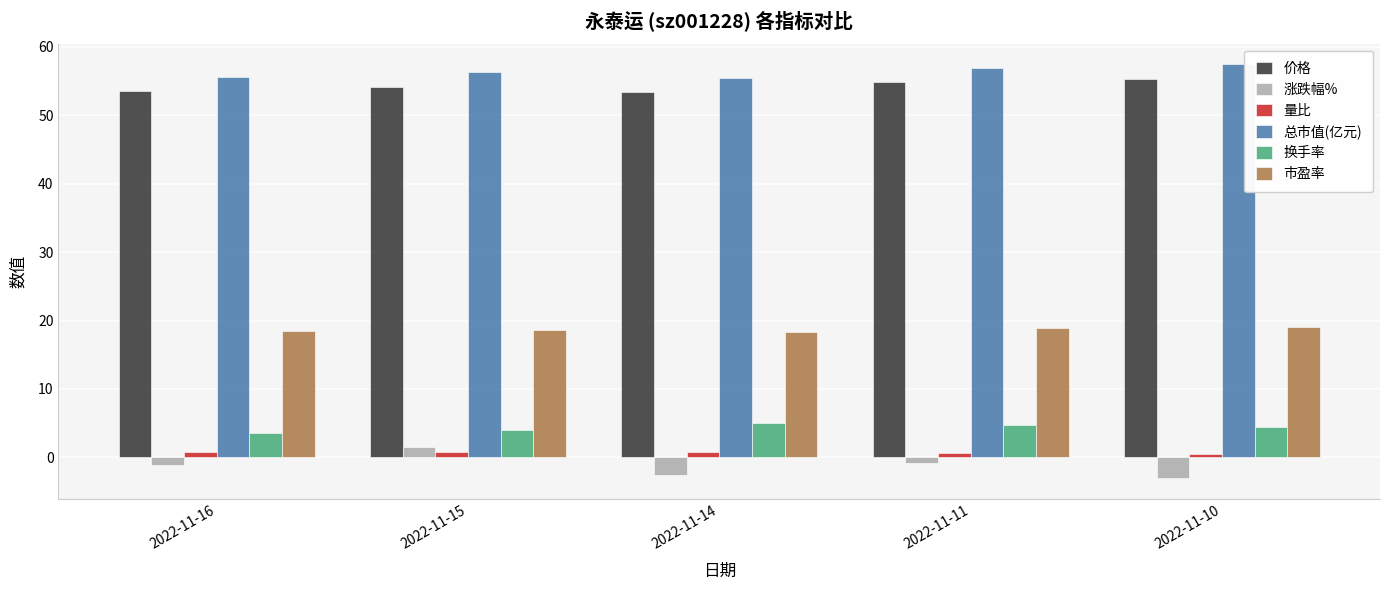

Is the value of 涨跌幅% at 2022-11-11 greater than the value of 价格 at 2022-11-15?

No